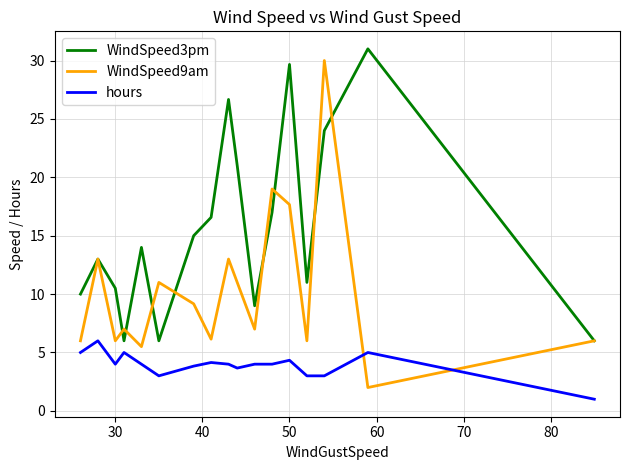

What is the highest value of the WindSpeed9am series?

30.0